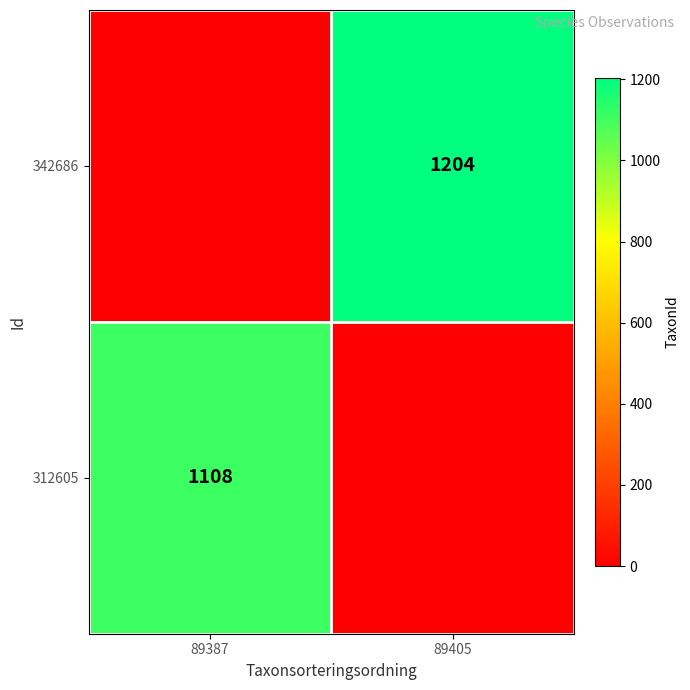

Is it true that 342686 equals 513 at 89405?

False